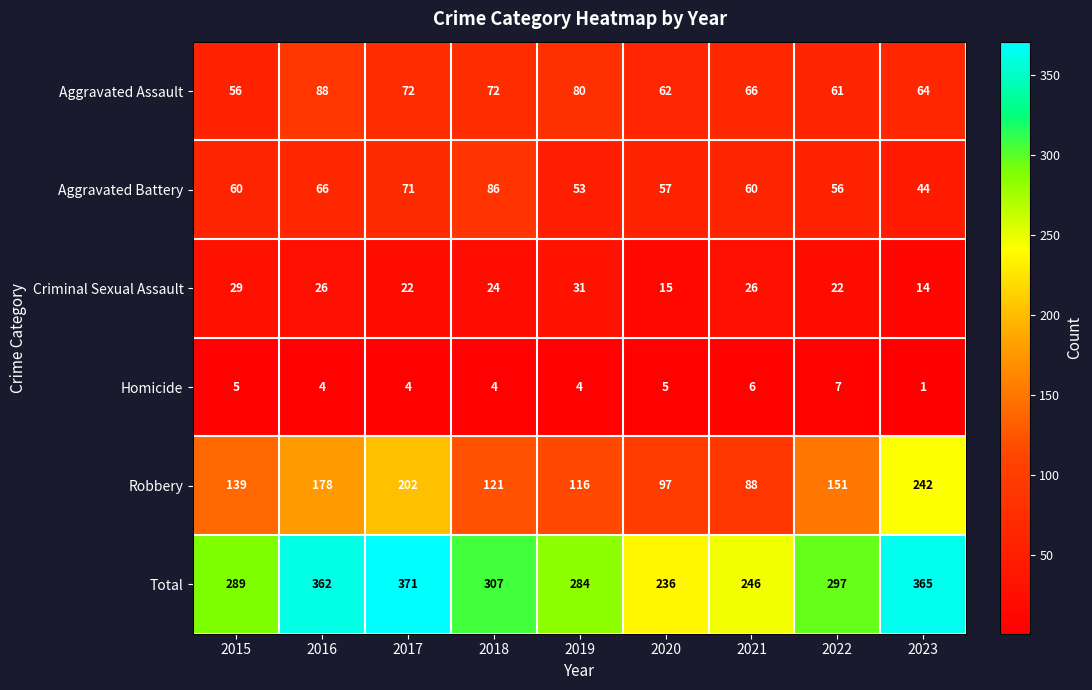

At which label does Total first exceed 297?

2016